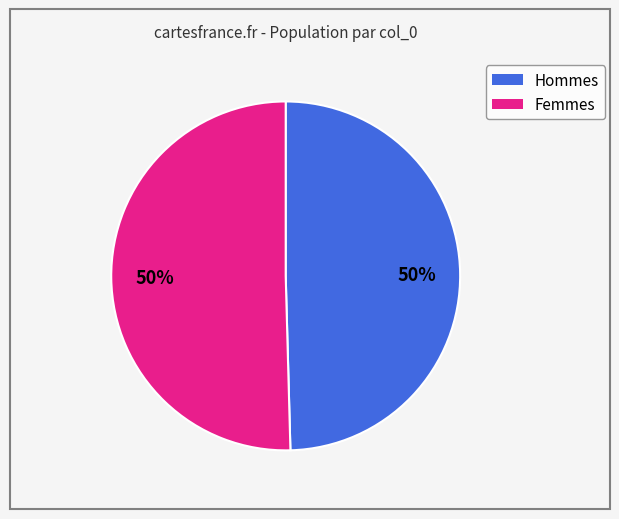

True or false: Femmes accounts for 50% of the total.

True